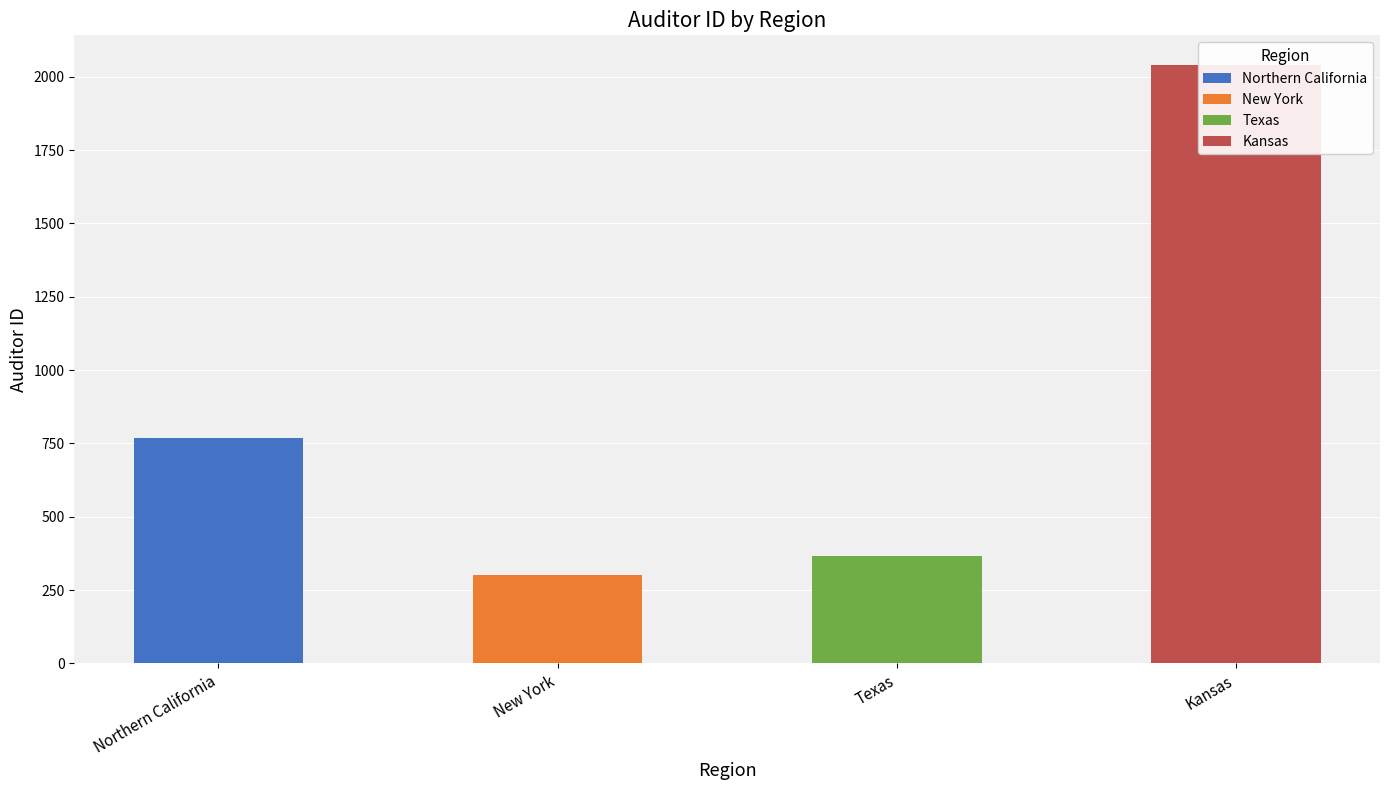

The New York series shows 37 at Northern California. True or false?

False